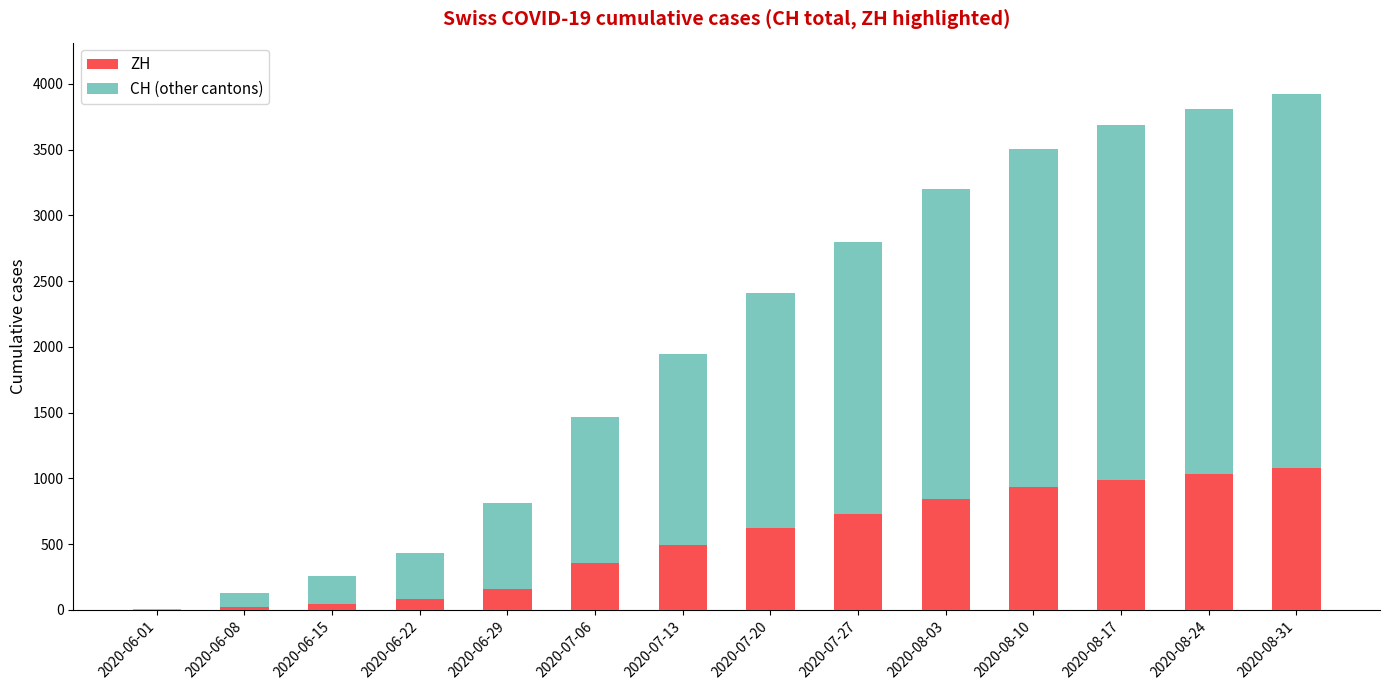

Does the chart contain stacked bars?

Yes